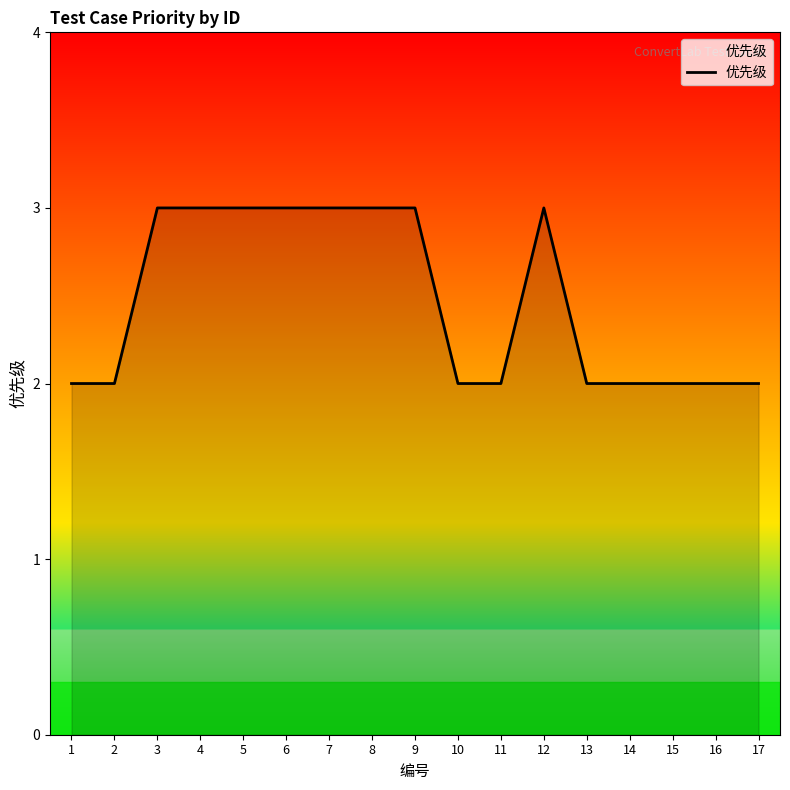

Approximately how many times larger is the value at 16 compared to 8?

0.7